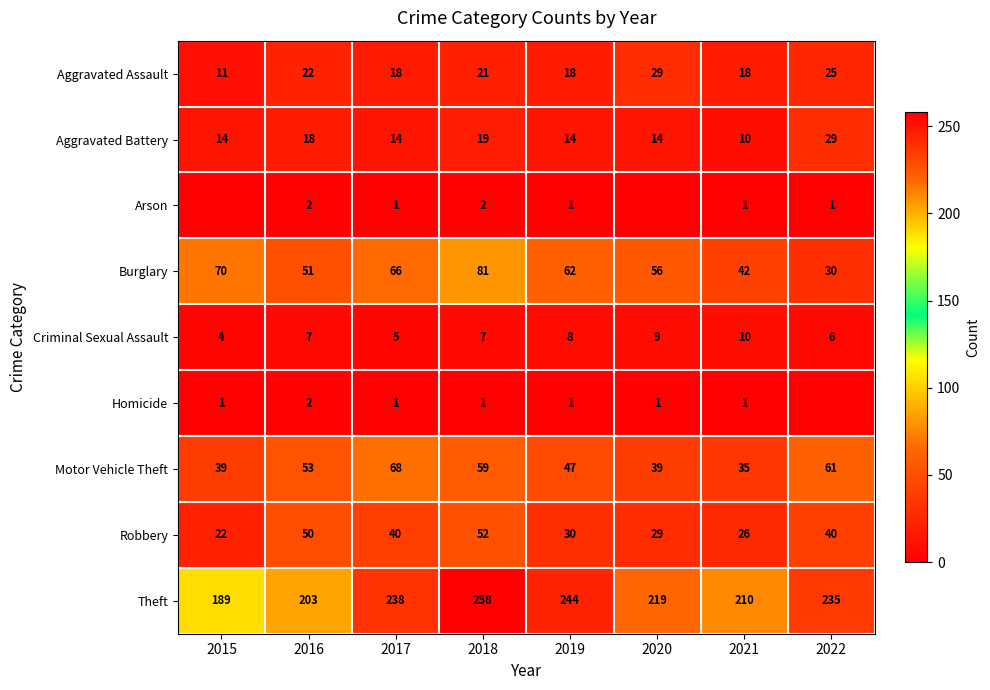

Rank the series at 2016 from lowest to highest value.

Arson, Homicide, Criminal Sexual Assault, Aggravated Battery, Aggravated Assault, Robbery, Burglary, Motor Vehicle Theft, Theft